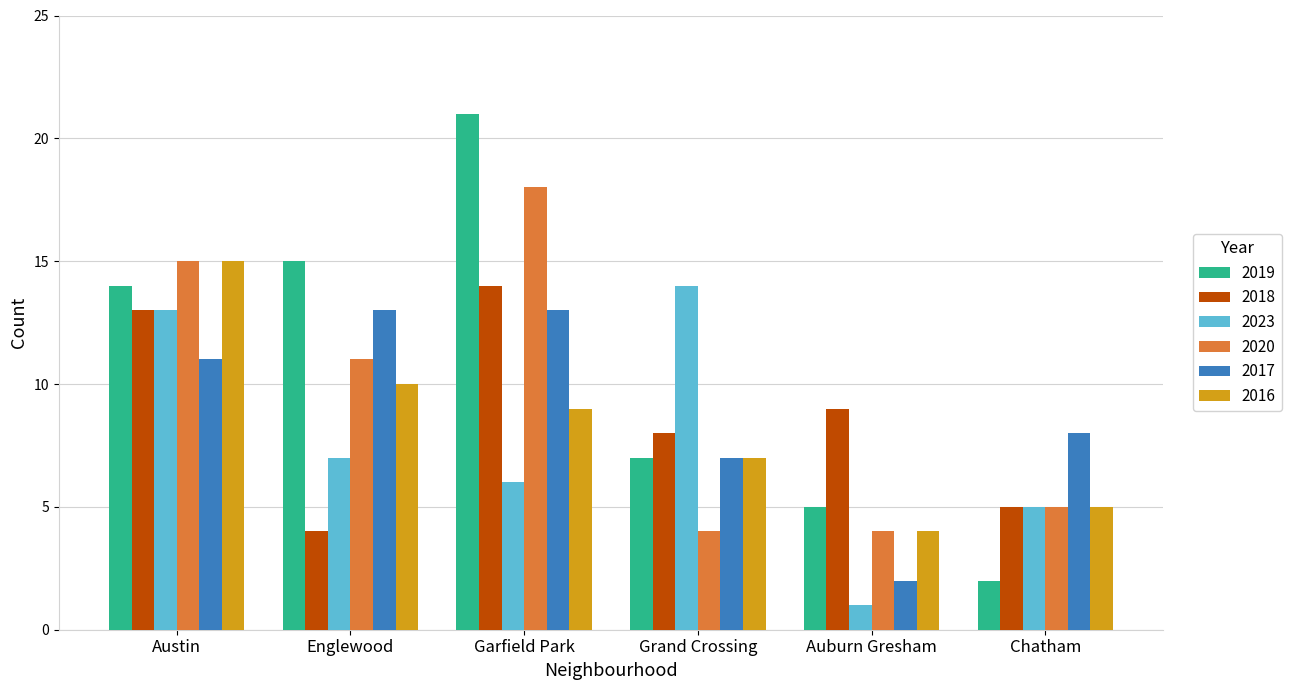

Reading left to right, extract all data points from this chart.

2019: Austin=14	Englewood=15	Garfield Park=21	Grand Crossing=7	Auburn Gresham=5	Chatham=2
2018: Austin=13	Englewood=4	Garfield Park=14	Grand Crossing=8	Auburn Gresham=9	Chatham=5
2023: Austin=13	Englewood=7	Garfield Park=6	Grand Crossing=14	Auburn Gresham=1	Chatham=5
2020: Austin=15	Englewood=11	Garfield Park=18	Grand Crossing=4	Auburn Gresham=4	Chatham=5
2017: Austin=11	Englewood=13	Garfield Park=13	Grand Crossing=7	Auburn Gresham=2	Chatham=8
2016: Austin=15	Englewood=10	Garfield Park=9	Grand Crossing=7	Auburn Gresham=4	Chatham=5